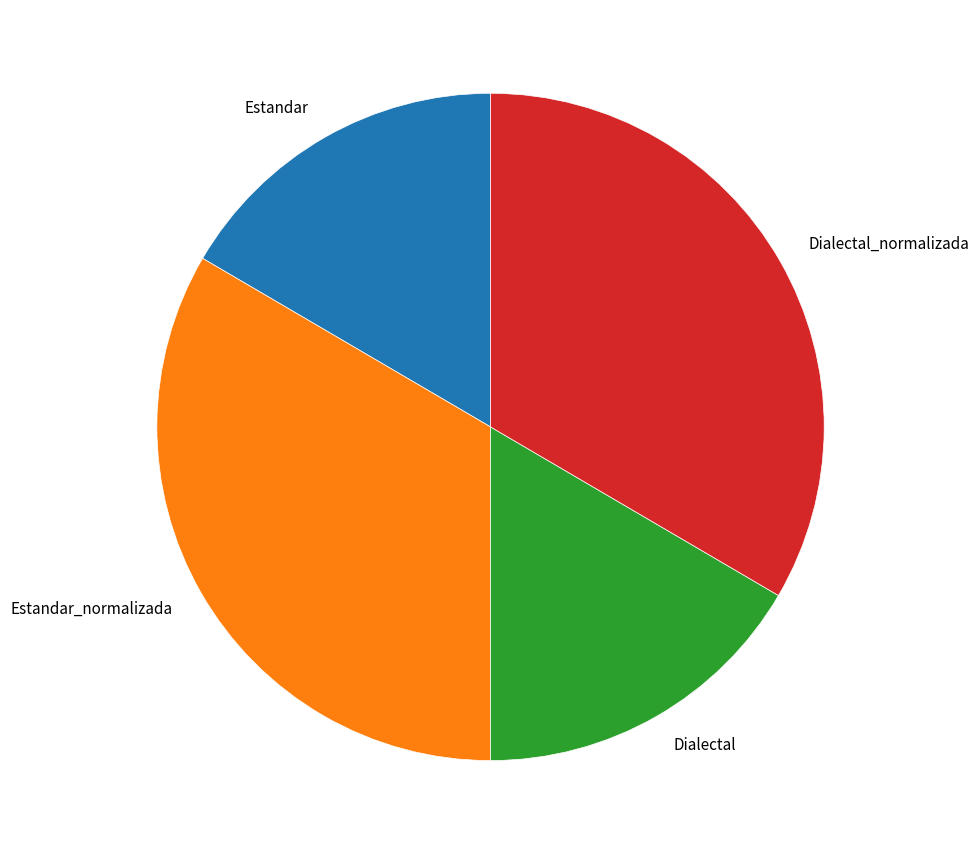

What is the ratio of the value at Estandar to the value at Dialectal_normalizada?

0.5